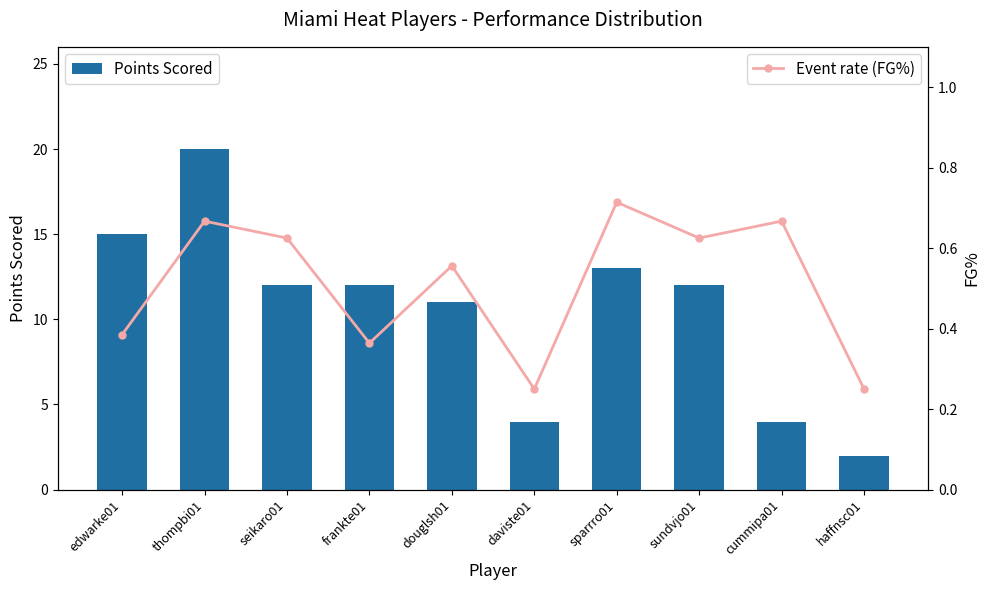

Does the chart contain stacked bars?

No